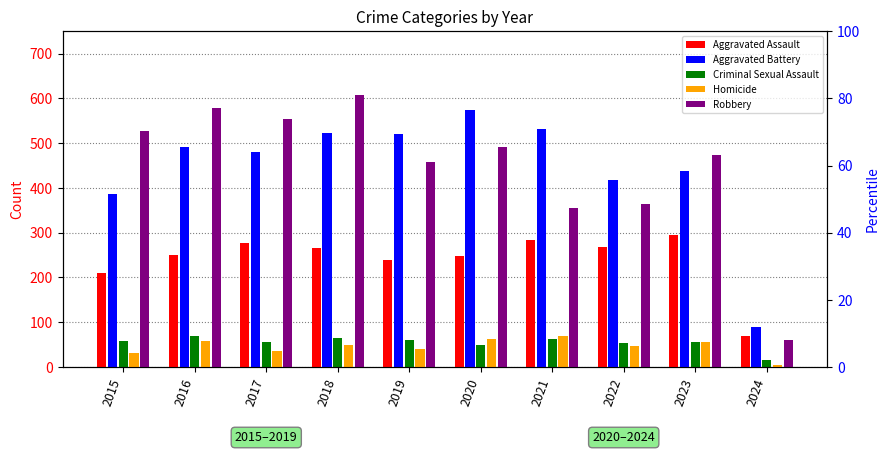

Does the chart contain stacked bars?

No